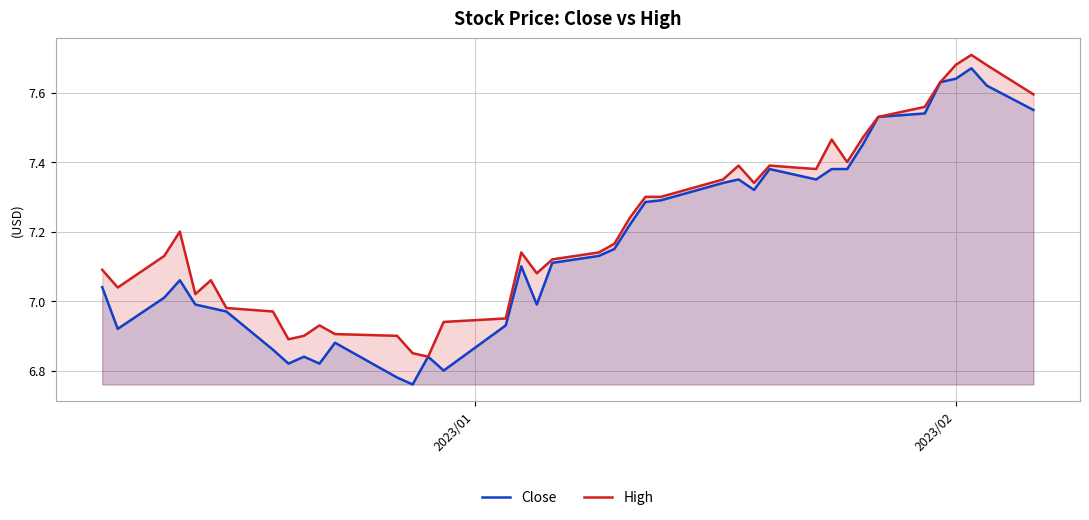

True or false: High and Close cross at least once.

False